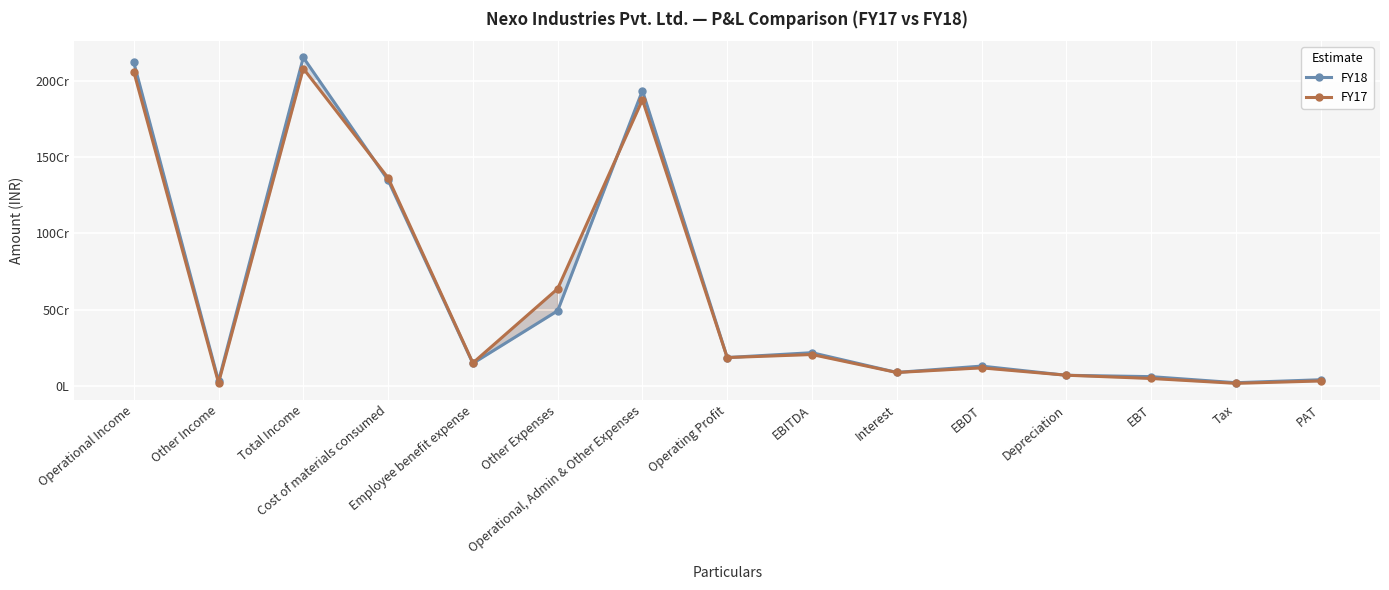

Which label corresponds to the smallest value in the chart?

Tax